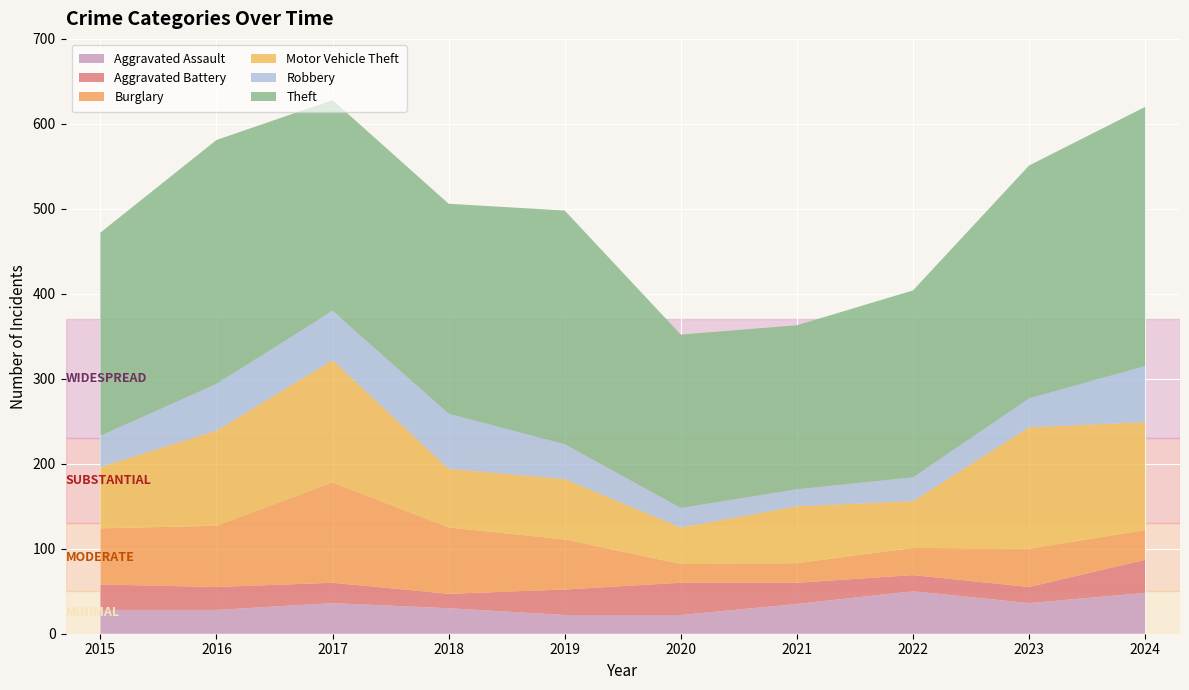

Reading left to right, extract all data points from this chart.

Aggravated Assault: 2015=28	2016=28	2017=36	2018=30	2019=22	2020=22	2021=35	2022=50	2023=36	2024=48
Aggravated Battery: 2015=30	2016=27	2017=24	2018=17	2019=30	2020=38	2021=25	2022=19	2023=19	2024=39
Burglary: 2015=66	2016=72	2017=118	2018=78	2019=59	2020=22	2021=23	2022=32	2023=45	2024=35
Motor Vehicle Theft: 2015=72	2016=112	2017=144	2018=69	2019=71	2020=43	2021=67	2022=55	2023=143	2024=127
Robbery: 2015=37	2016=55	2017=58	2018=65	2019=41	2020=23	2021=20	2022=28	2023=34	2024=66
Theft: 2015=239	2016=287	2017=248	2018=247	2019=275	2020=204	2021=193	2022=220	2023=274	2024=305